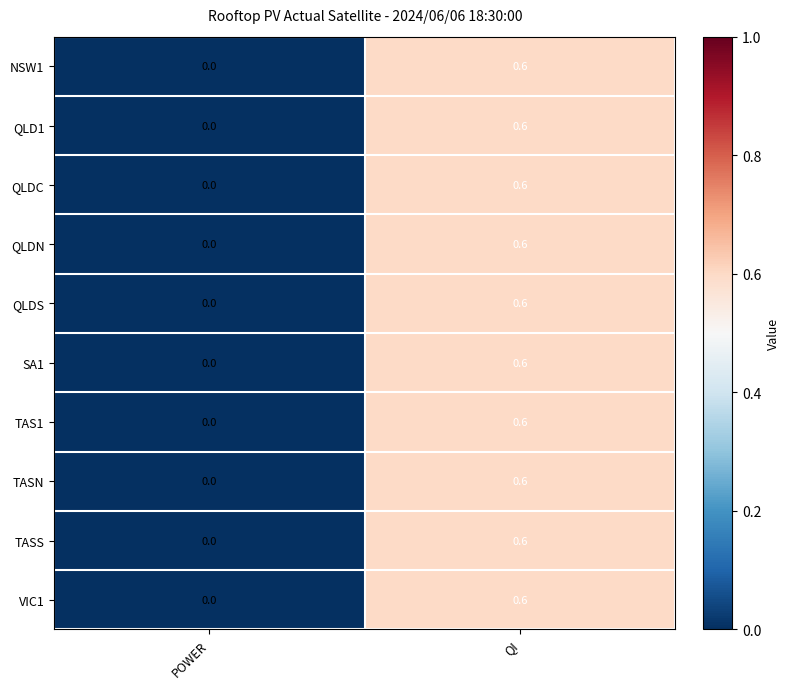

How many series are shown in this chart?

10